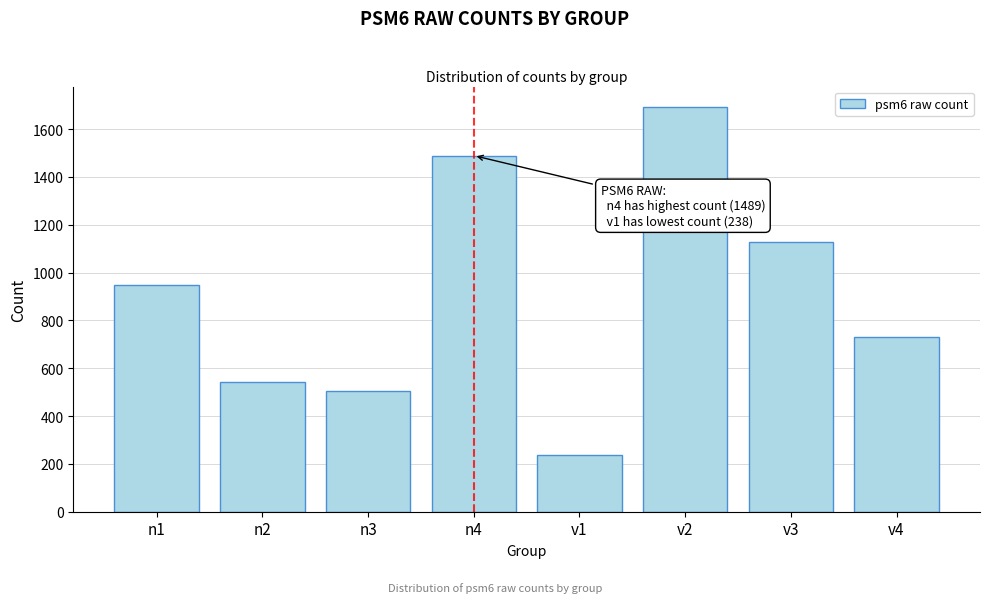

Reading right to left, list all the values displayed in this chart.

730	1129	1693	238	1489	503	544	946